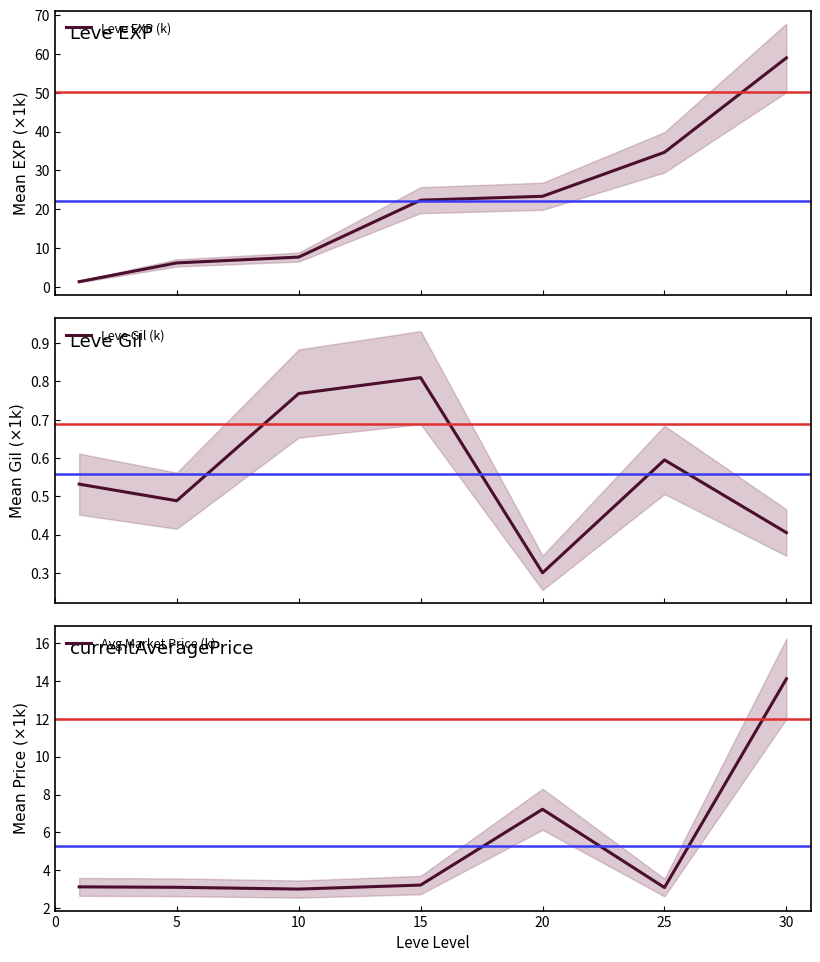

What is the difference between the second highest and second lowest values in the Leve EXP (k) series?

28.5